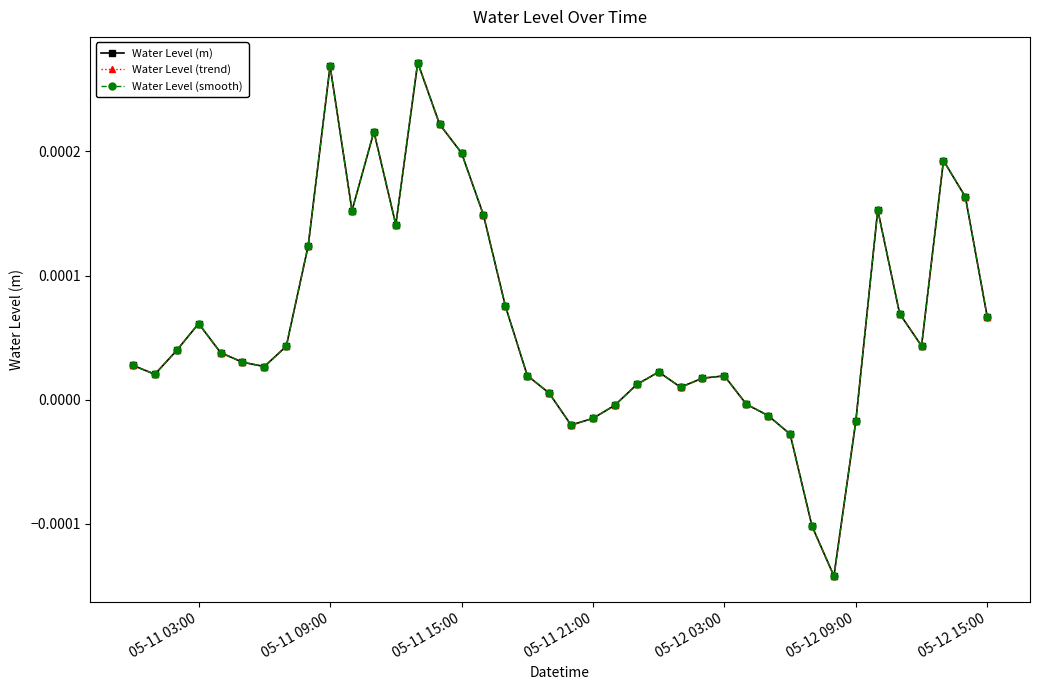

True or false: Water Level (smooth) has more than 0 interior local peaks.

True